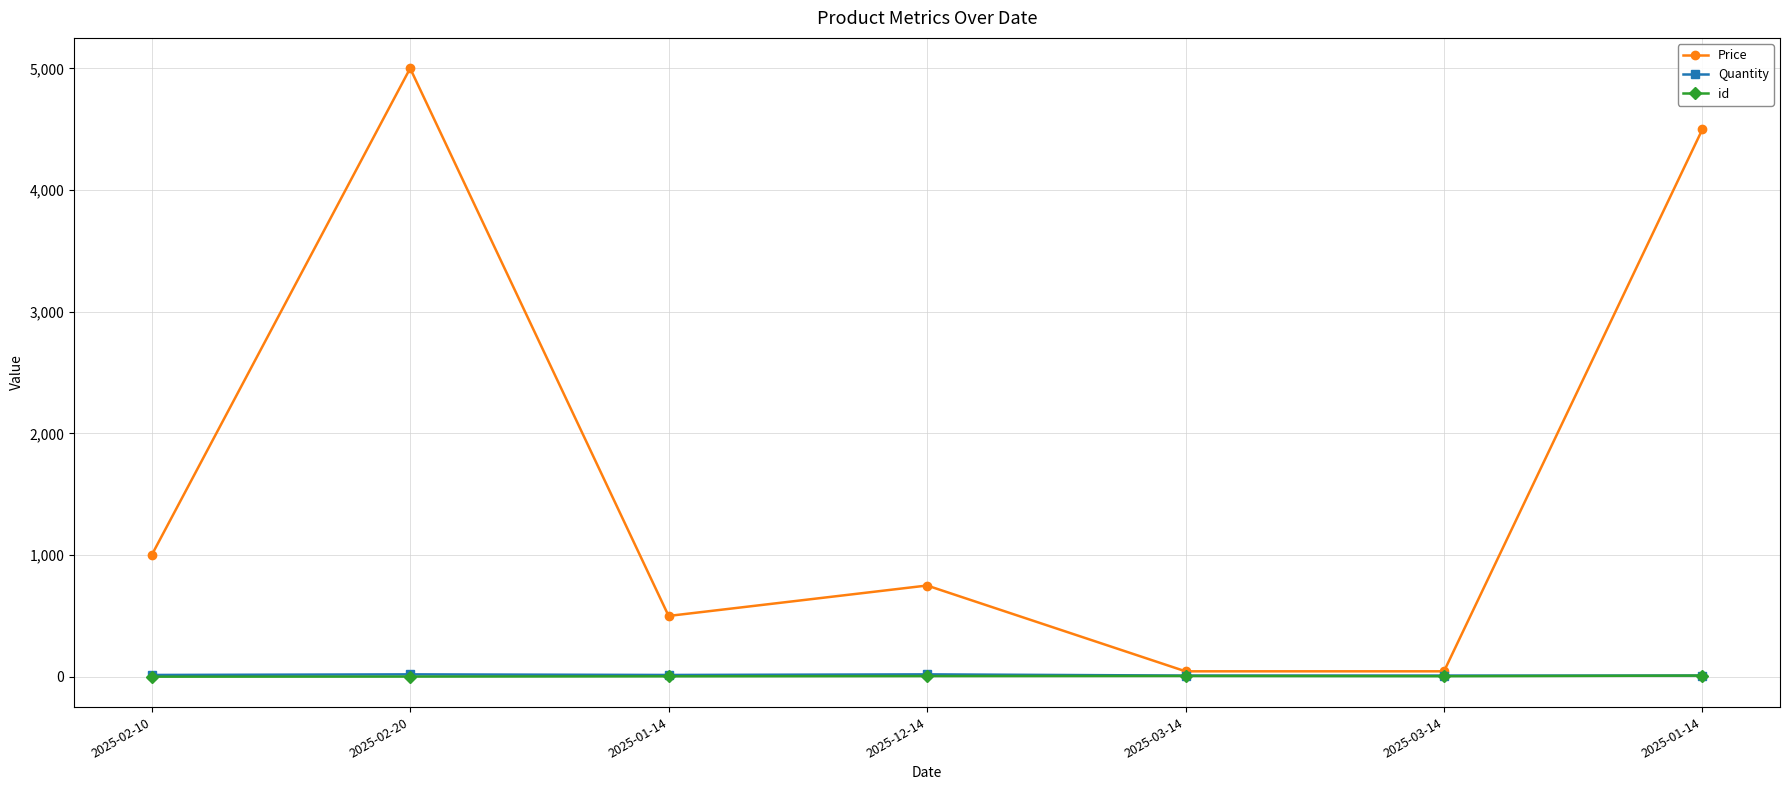

What is the sum of the Quantity values at 2025-01-14 and 2025-03-14?

25